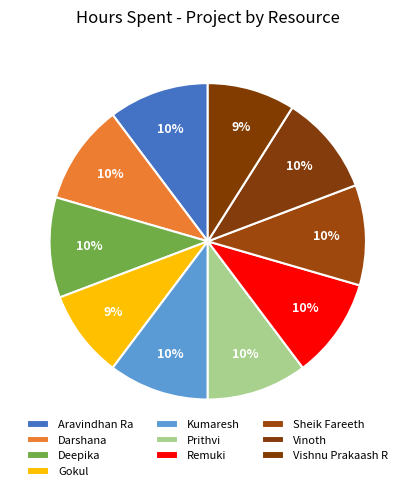

True or false: Sheik Fareeth accounts for 1% of the total.

False